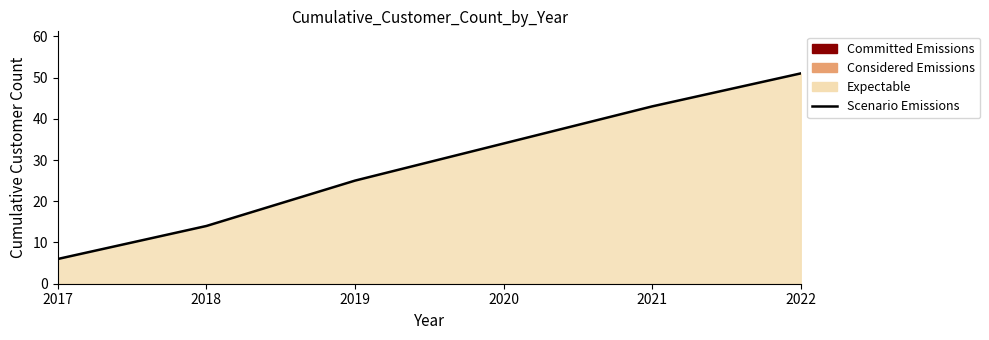

What is the sum of all values?

173